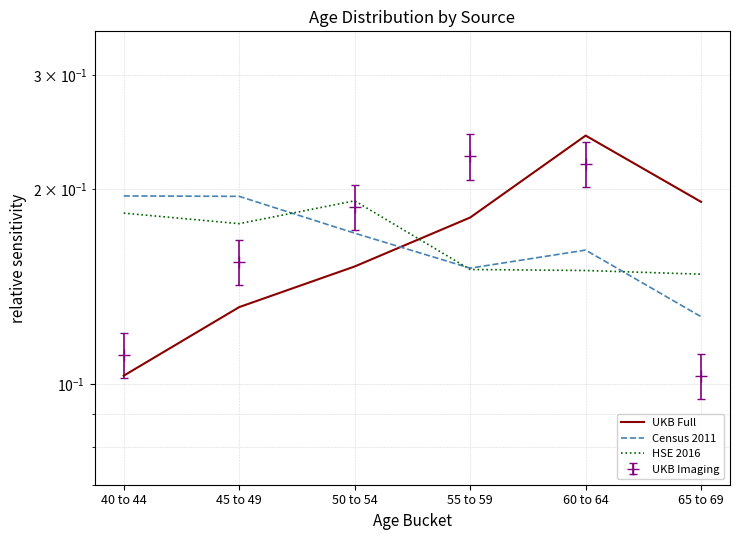

Where do UKB Full and Census 2011 first cross each other?

50 to 54 and 55 to 59